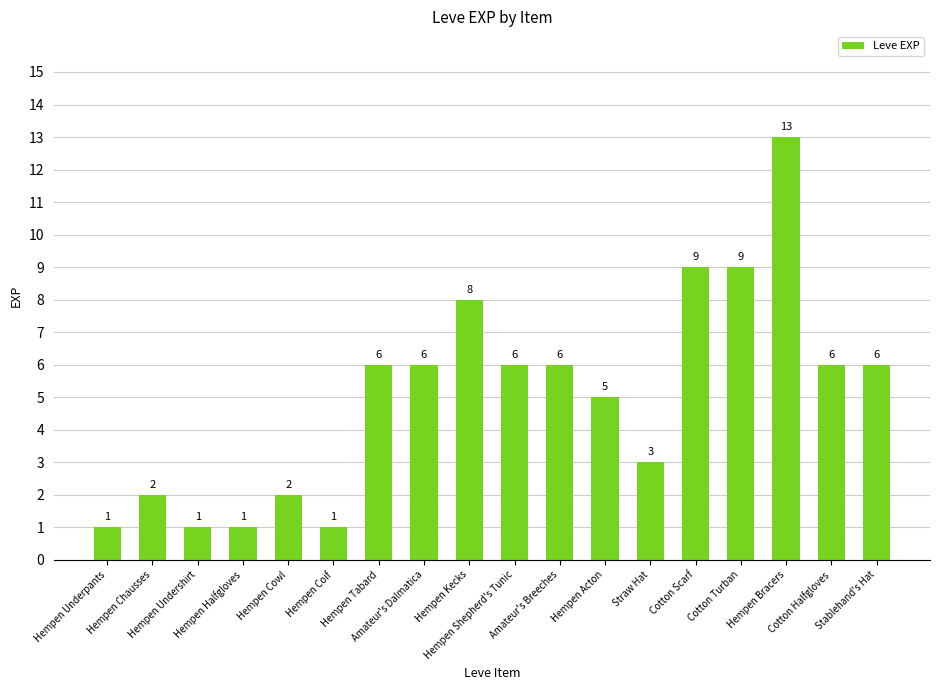

What is the value of the 10th bar from the left?

6